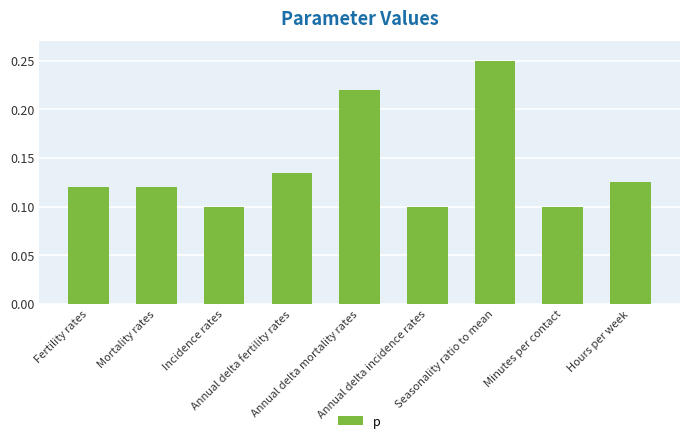

Count the values in the range 0 to 1.

9